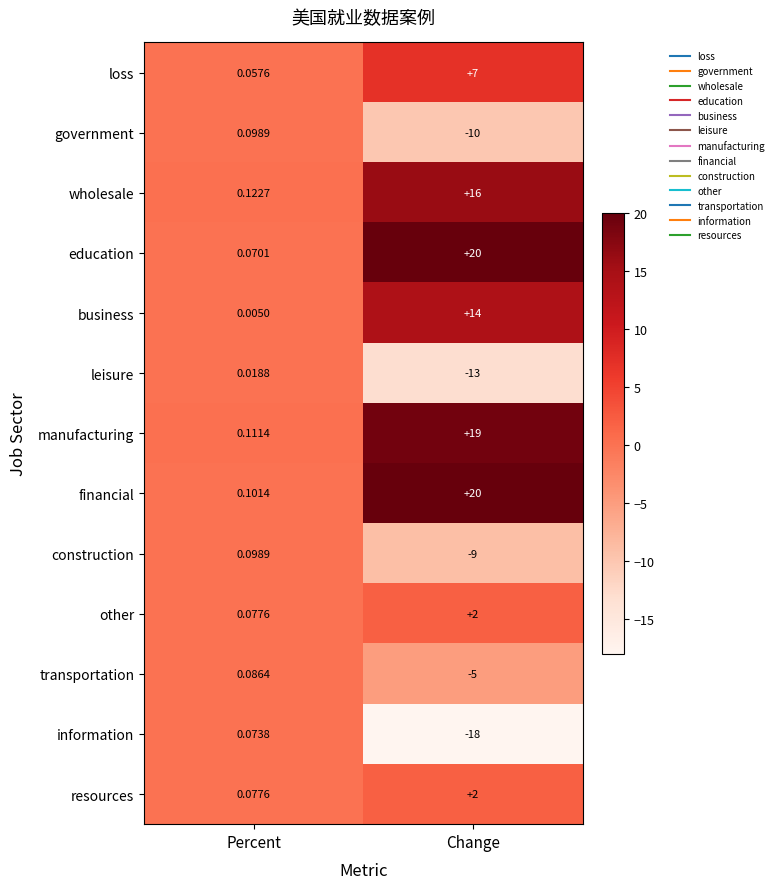

At which label does manufacturing reach its minimum?

Percent